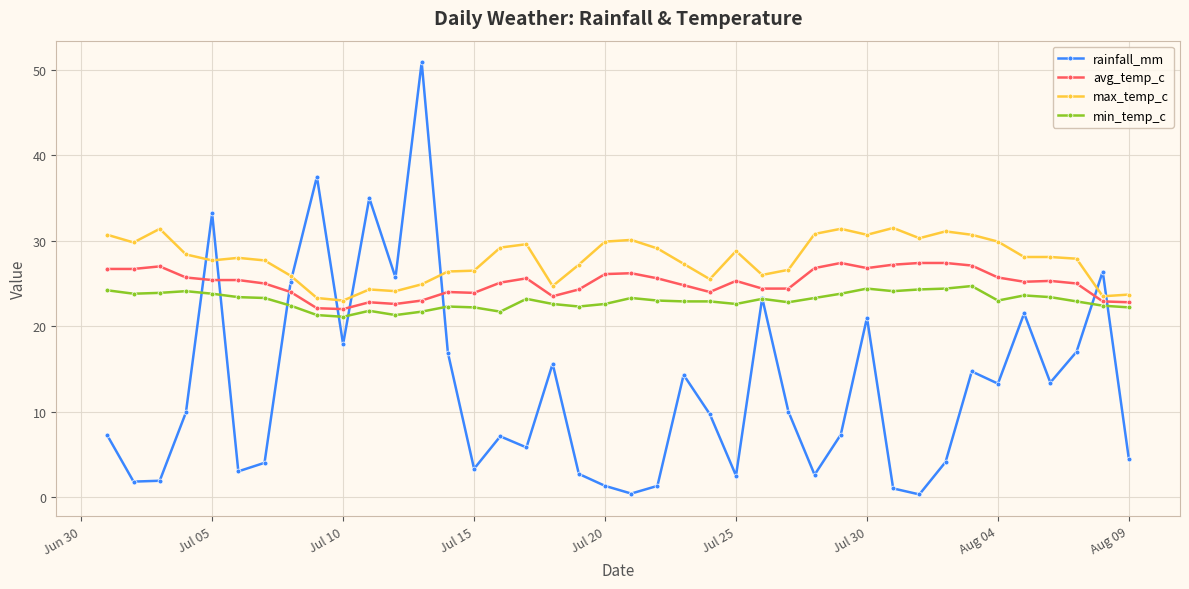

What is the highest value of the avg_temp_c series?

27.4